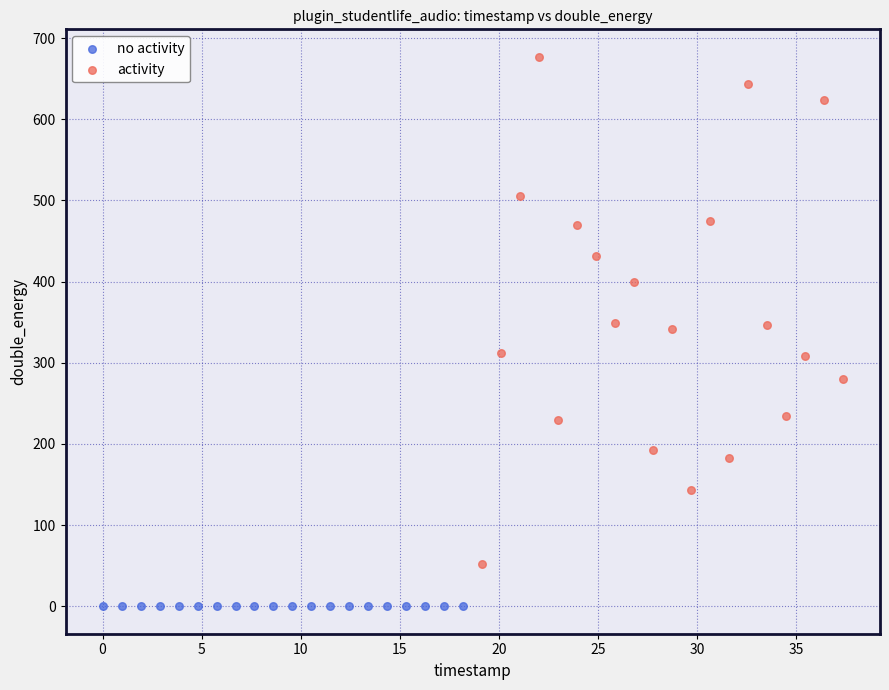

Which series contains the highest Y value?

activity